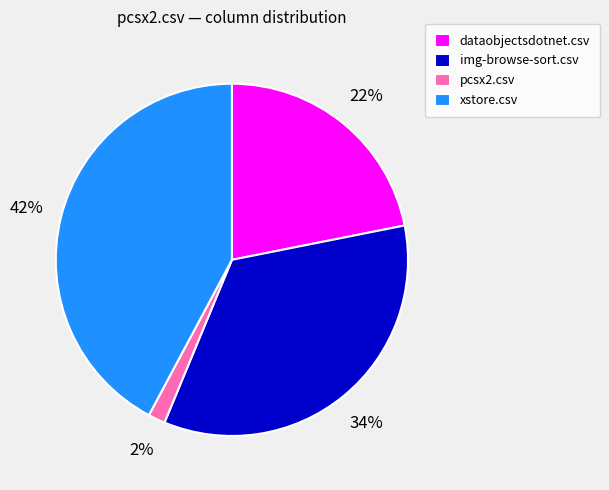

How many slices are in this pie chart?

4